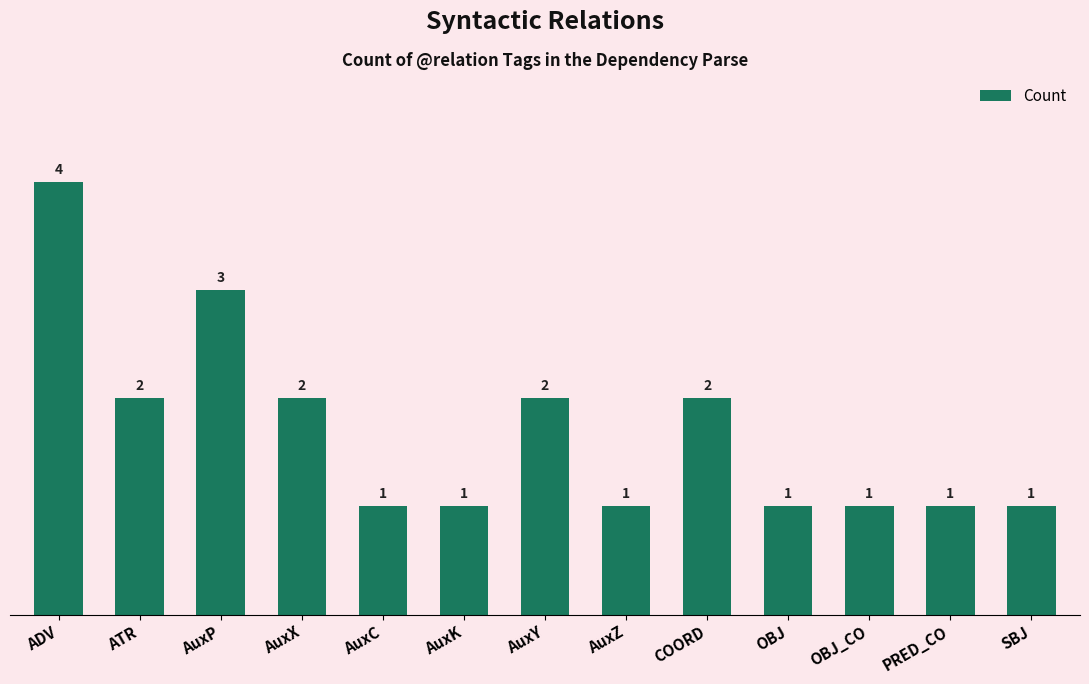

Reading left to right, list all the values displayed in this chart.

ADV=4	ATR=2	AuxP=3	AuxX=2	AuxC=1	AuxK=1	AuxY=2	AuxZ=1	COORD=2	OBJ=1	OBJ_CO=1	PRED_CO=1	SBJ=1